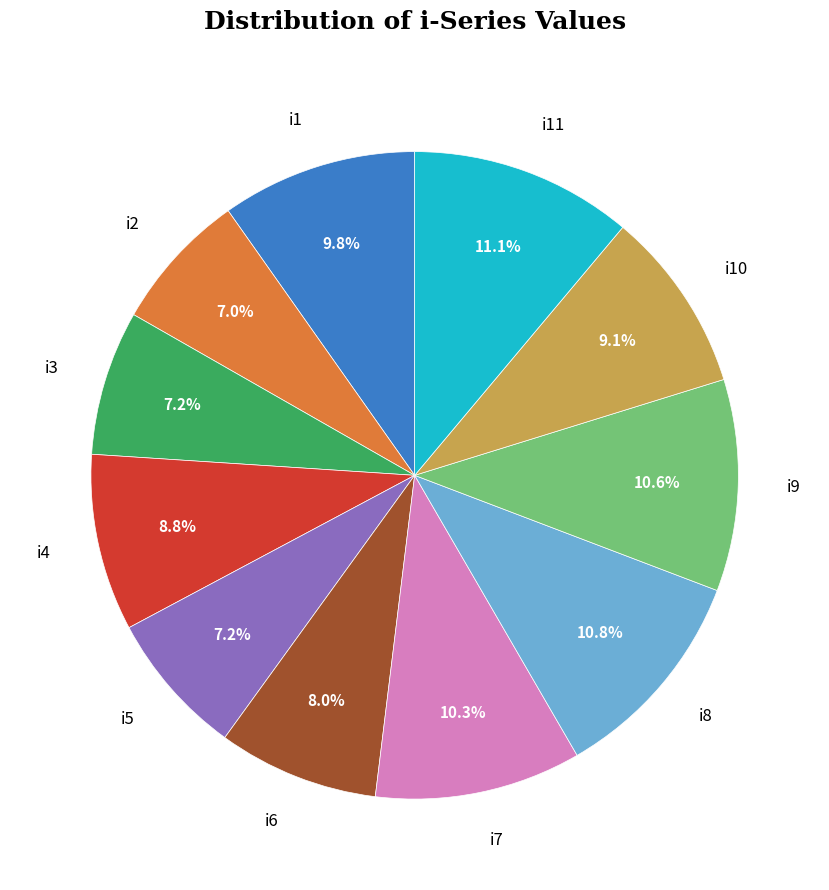

Does any single category account for the majority?

No